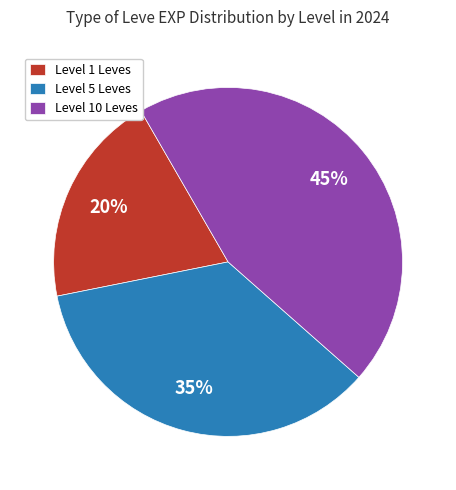

Rank the categories by value from highest to lowest.

Level 10 Leves, Level 5 Leves, Level 1 Leves